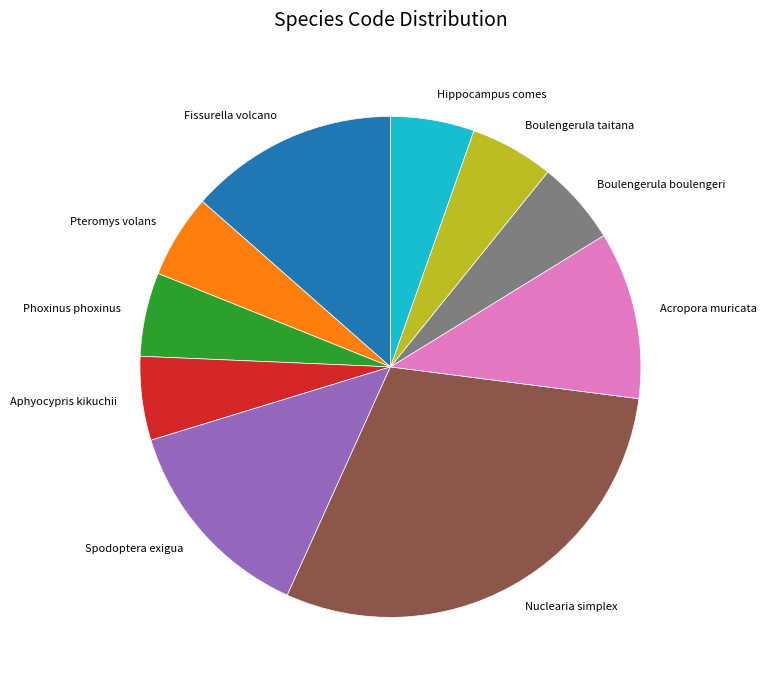

Does any single category account for the majority?

No